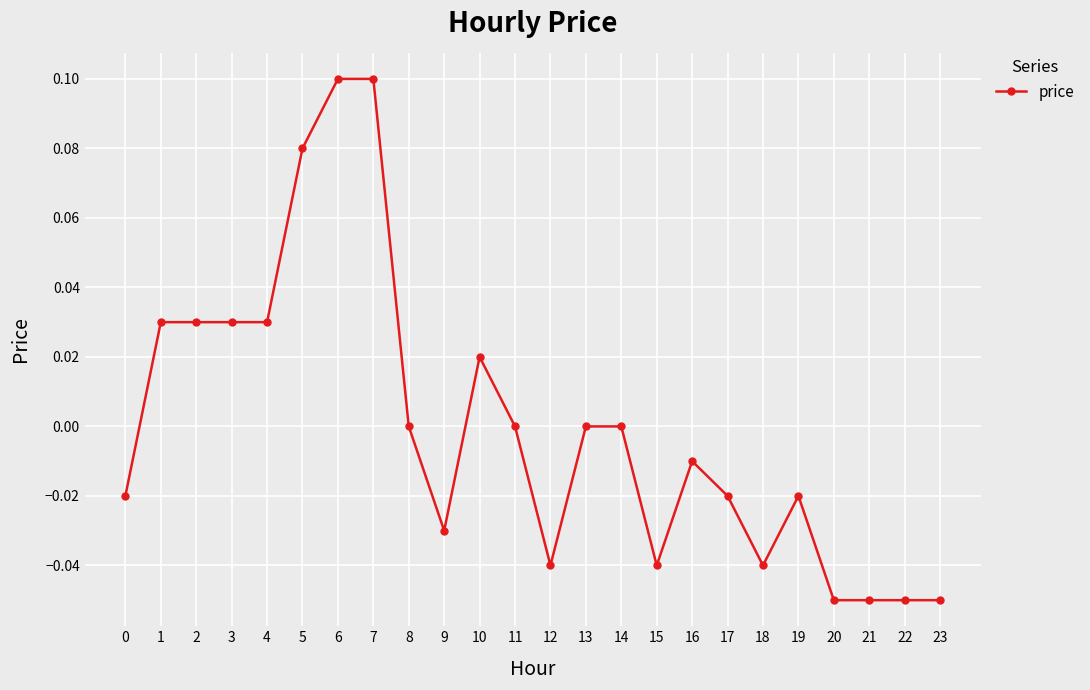

The value at 19 is -0.0. True or false?

True